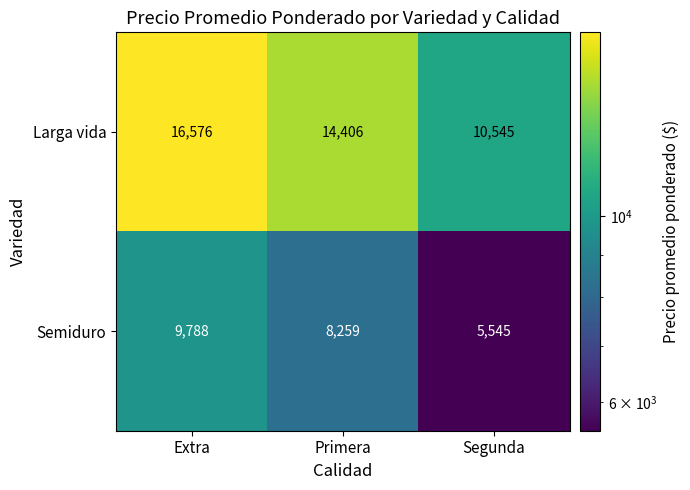

How many data points does each series have?

3